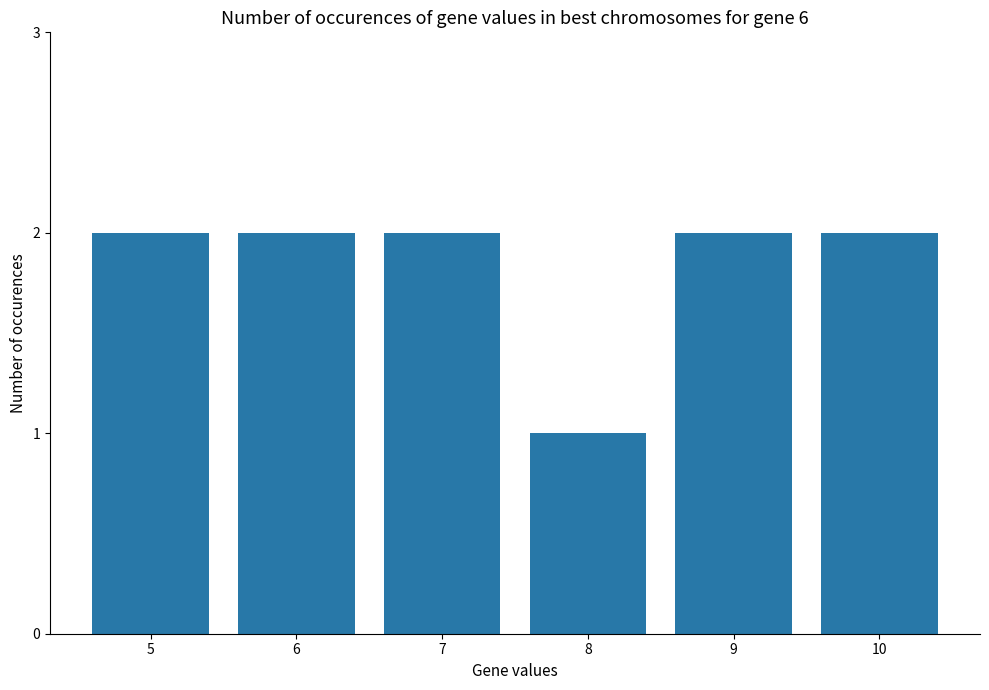

Which label corresponds to the smallest value in the chart?

8